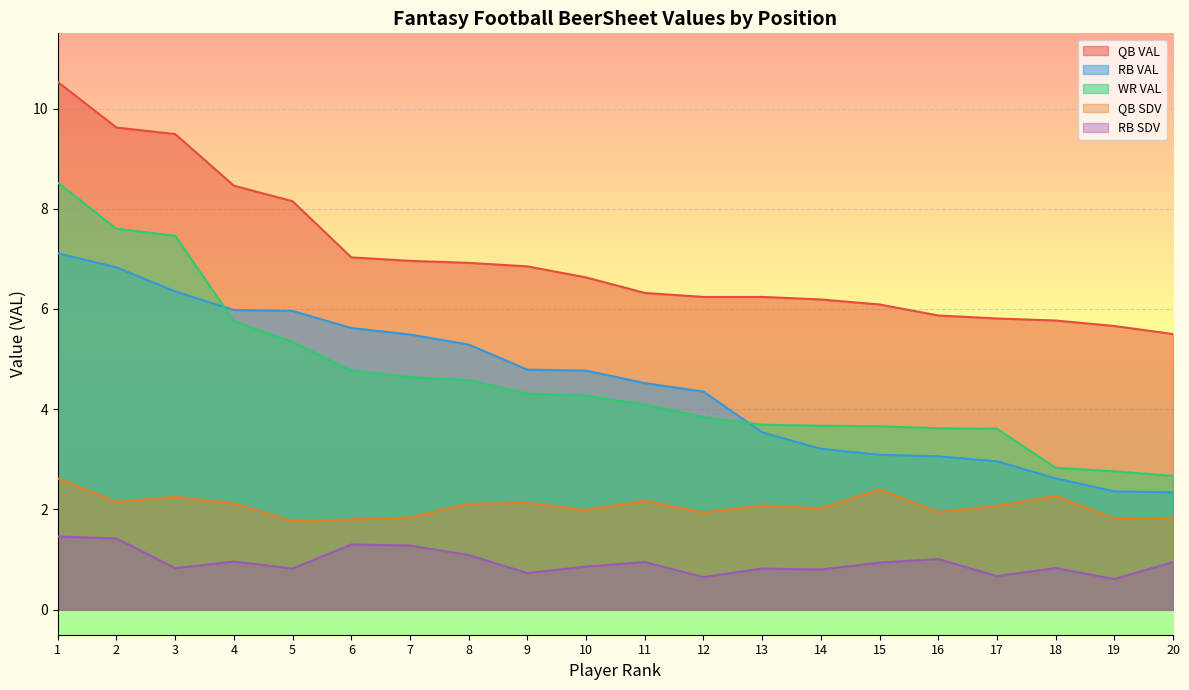

What is the approximate value of RB SDV at 5?

0.8